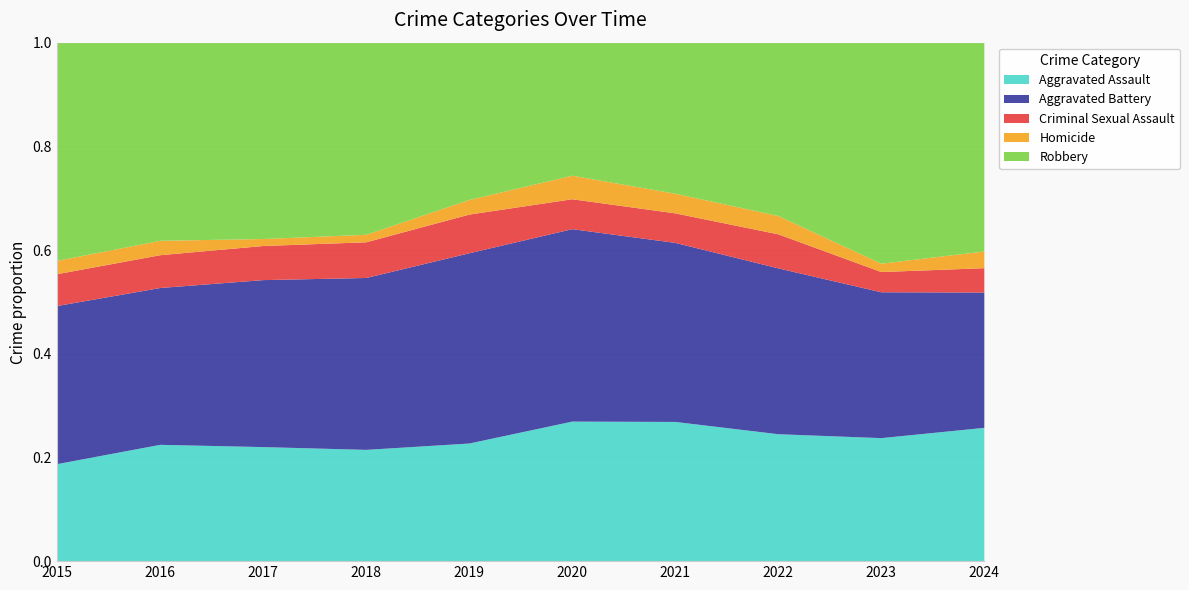

How many lines are shown in the chart?

5